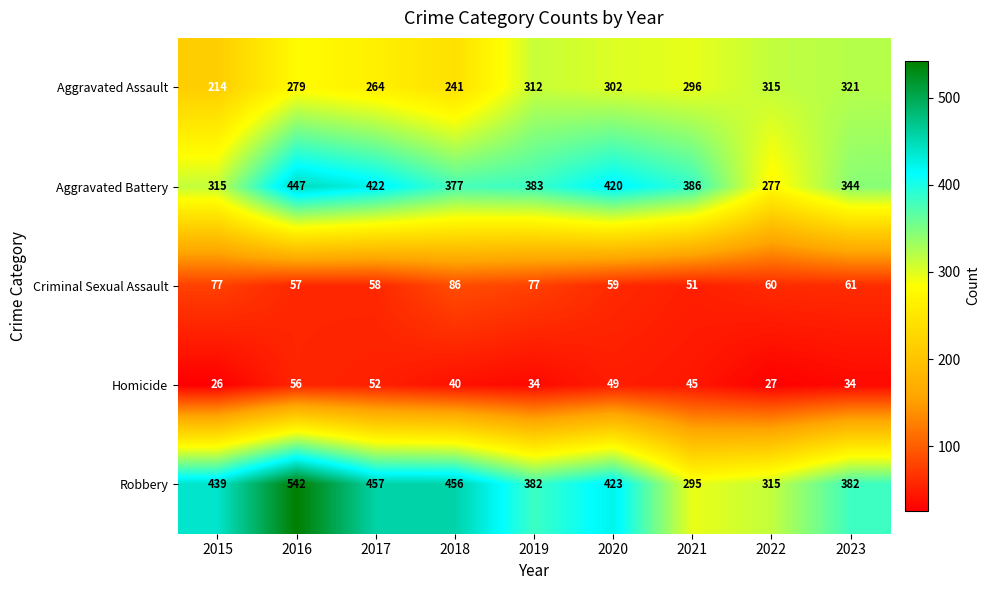

At which category does the chart reach its peak across all series?

2016